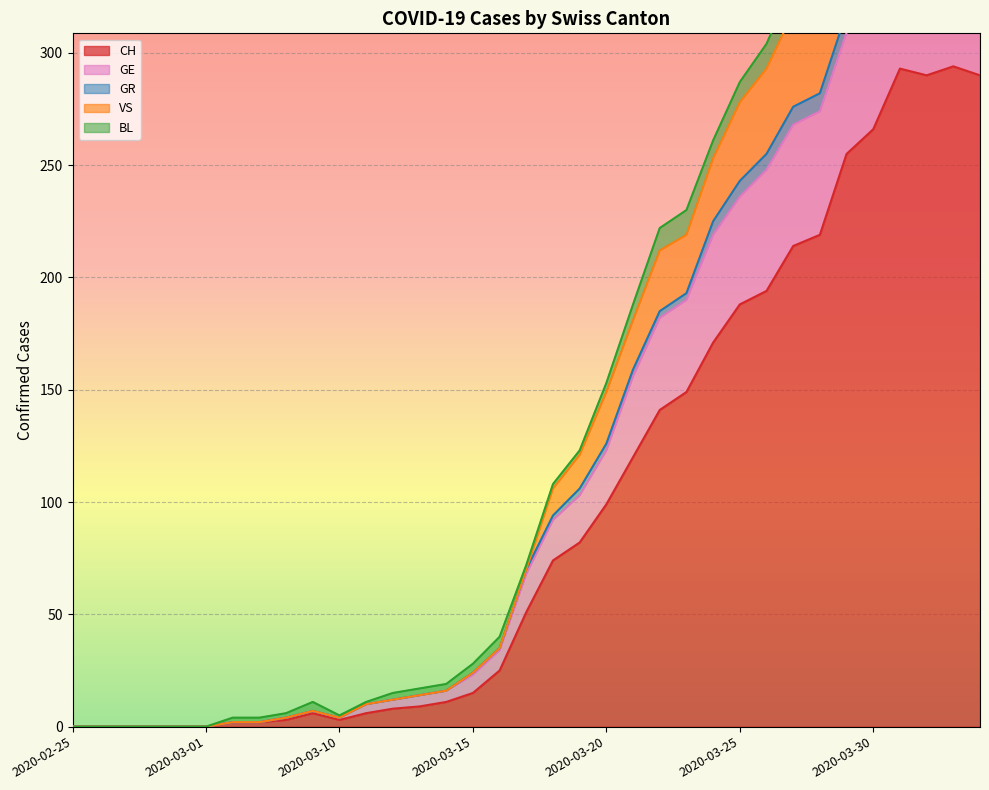

Which category has the highest value across all series?

2020-04-02